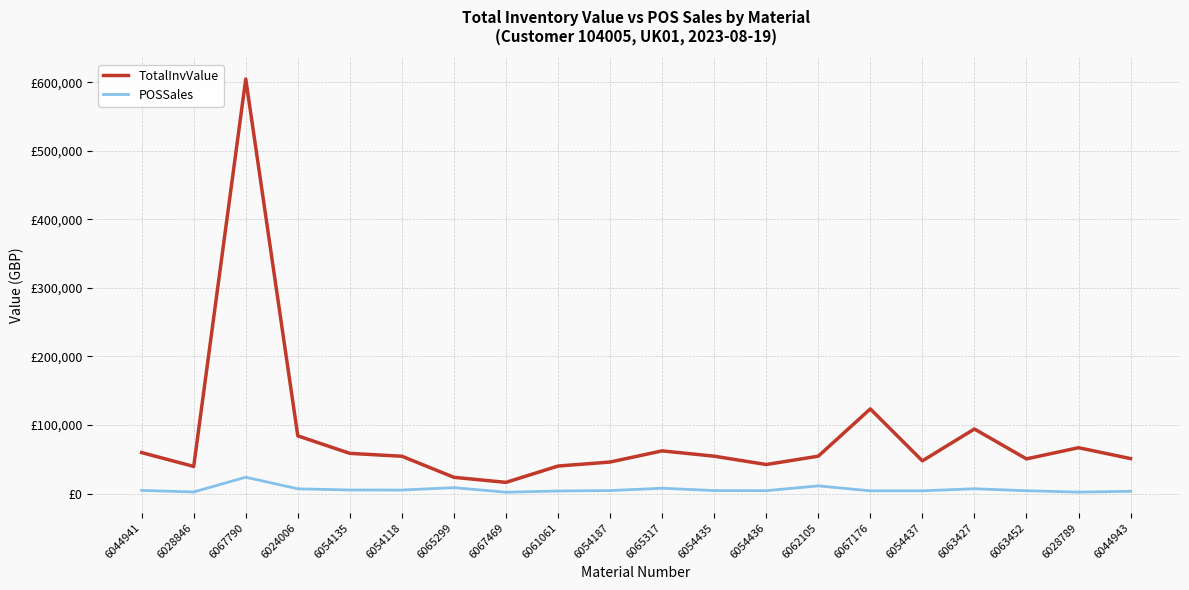

In POSSales, how many points are lower than both neighbors (excluding endpoints)?

6